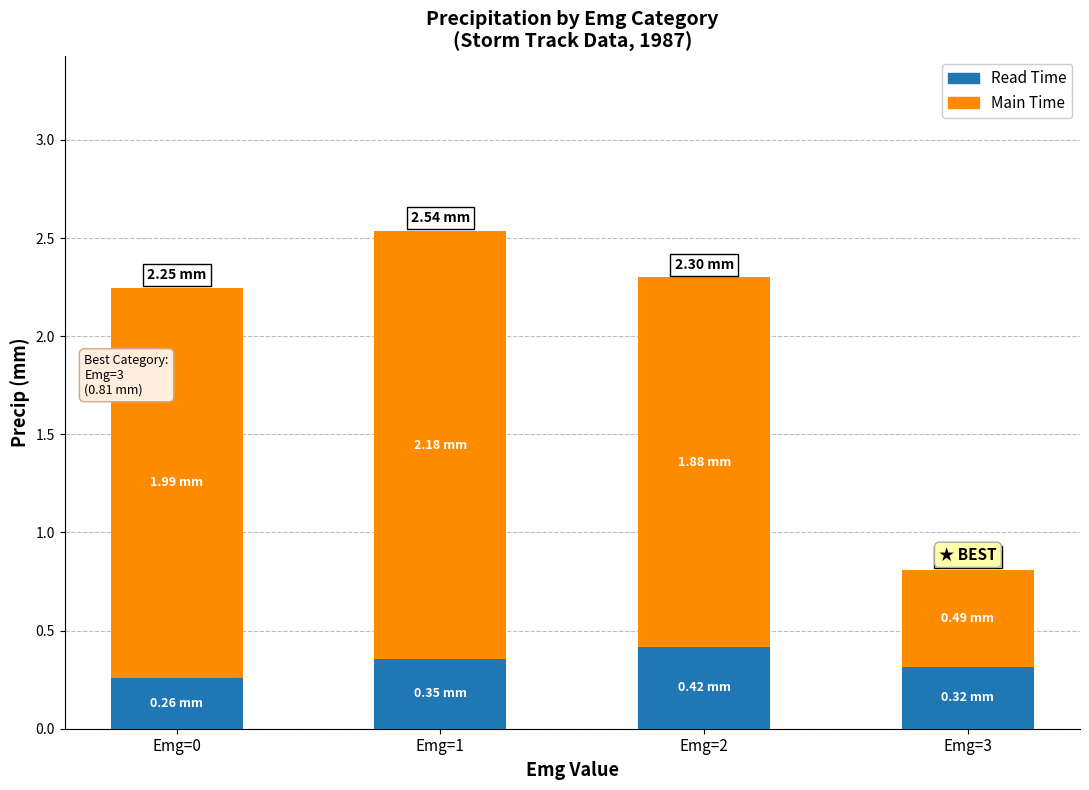

What is the sum of the Read Time values at Emg=1 and Emg=3?

0.7